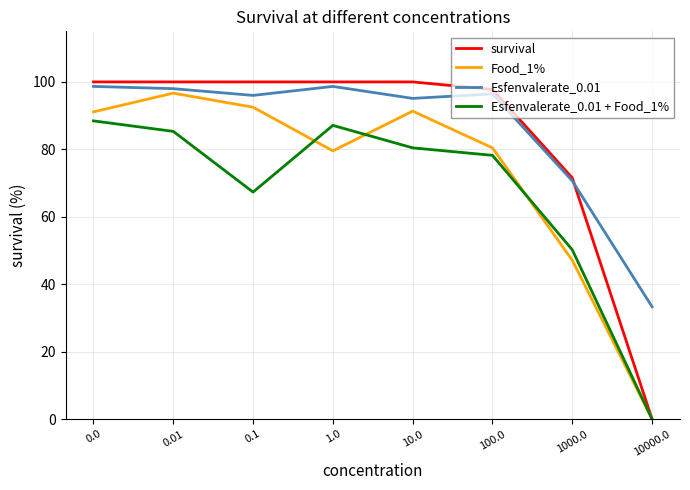

What is the sum of all Esfenvalerate_0.01 values?

686.9